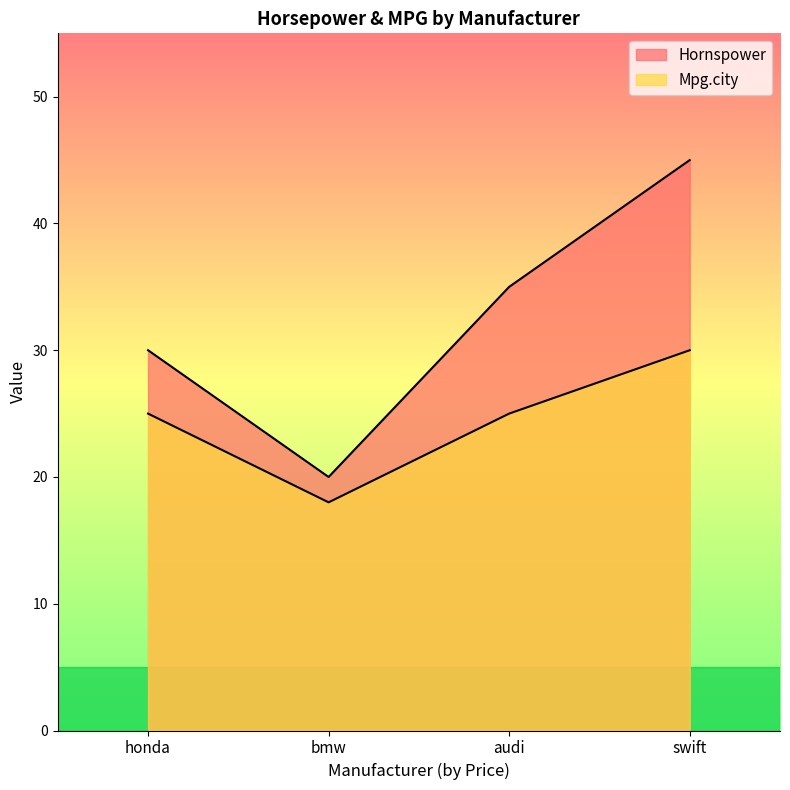

Reading left to right, extract all data points from this chart.

Hornspower: 30	20	35	45
Mpg.city: 25	18	25	30